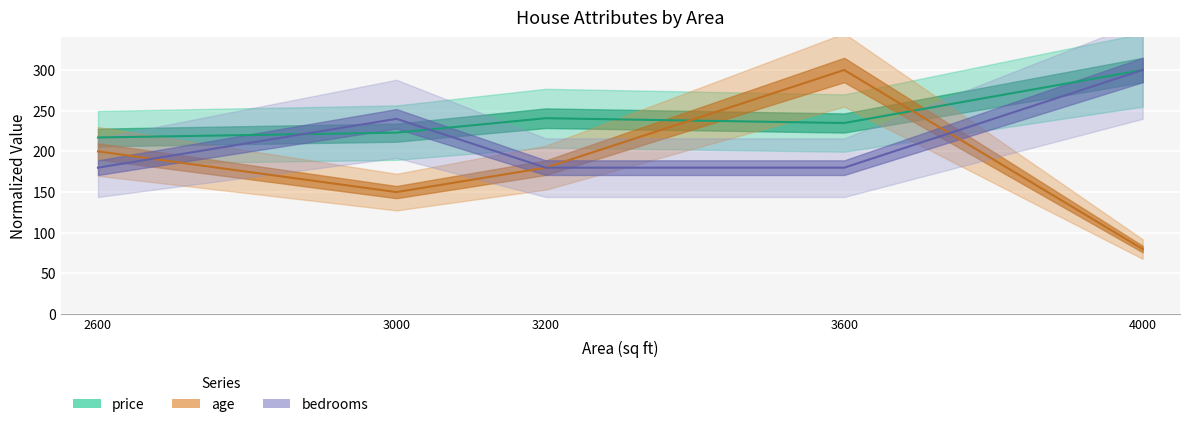

The age series shows 53.7 at 4000. True or false?

False